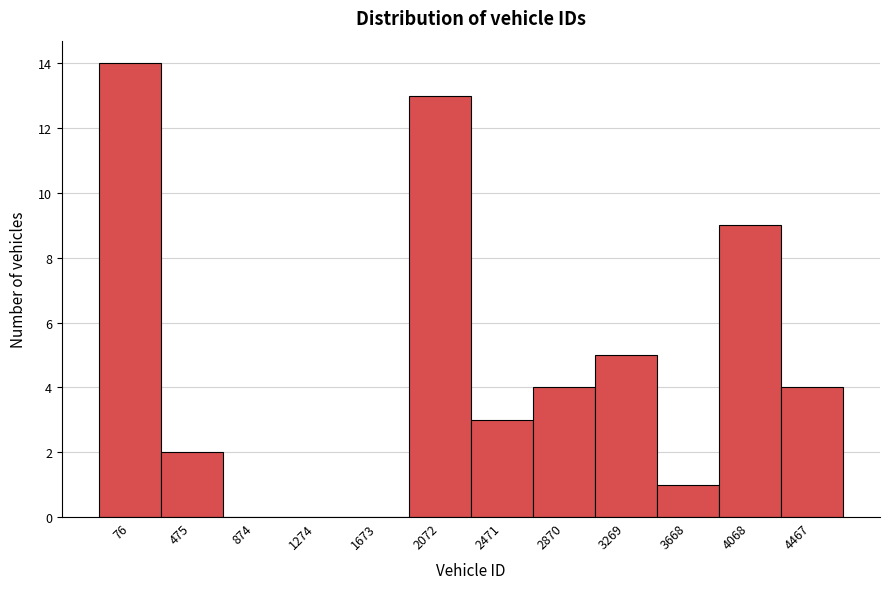

Reading right to left, what are all the values shown in this chart?

4467=4	4068=9	3668=1	3269=5	2870=4	2471=3	2072=13	1673=0	1274=0	874=0	475=2	76=14